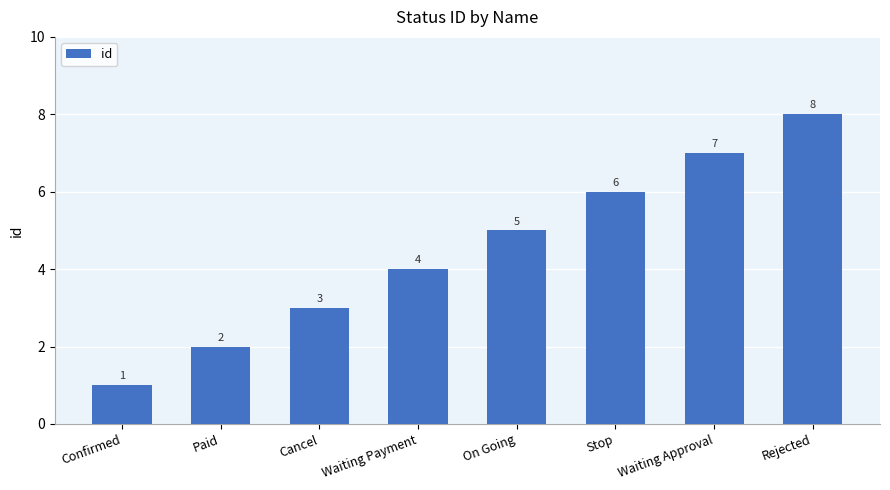

Read the value at Rejected.

8